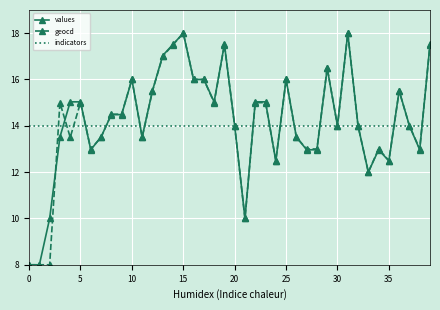

What is the greatest value displayed?

18.0